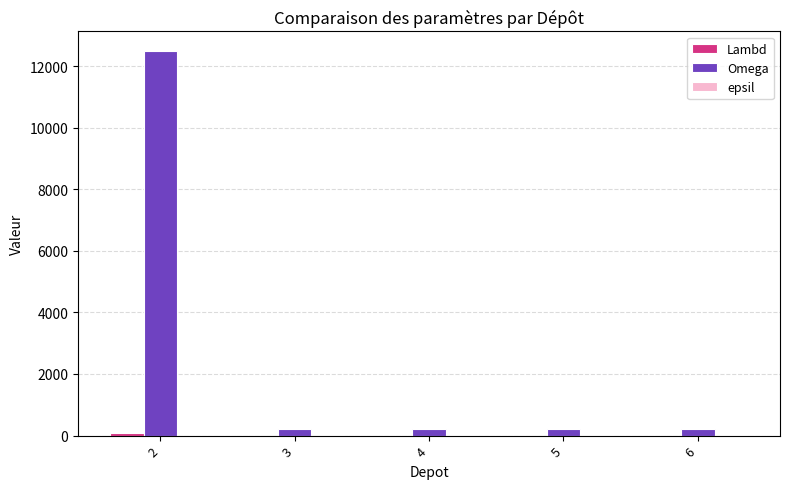

Which series has the largest total across all categories?

Omega